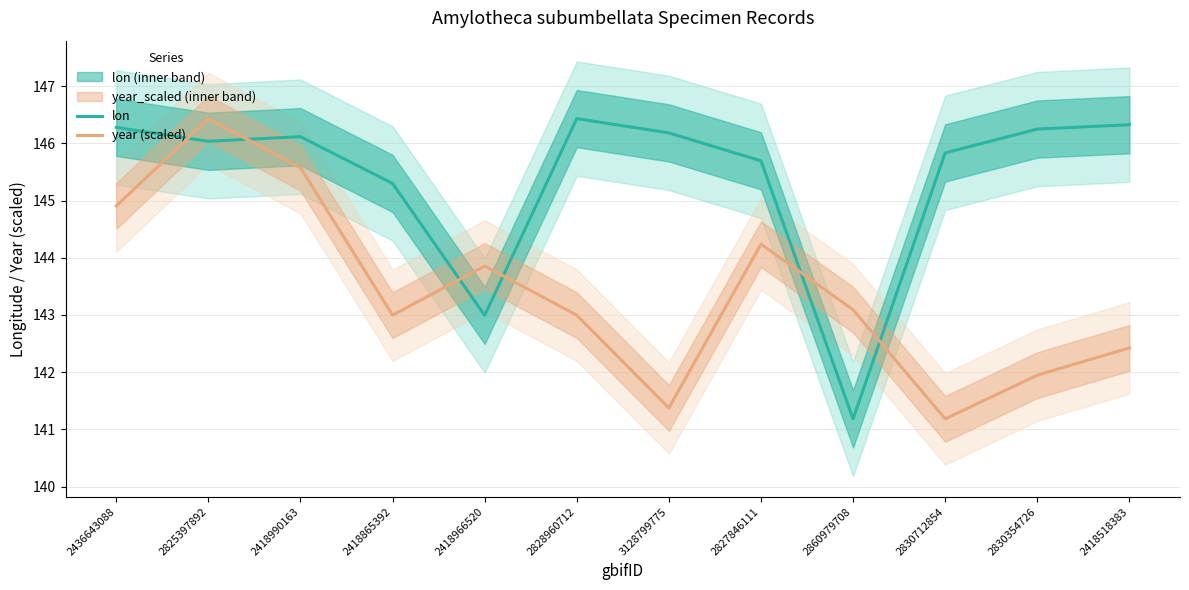

Which series ends up on top after the final intersection of year (scaled) and lon?

lon